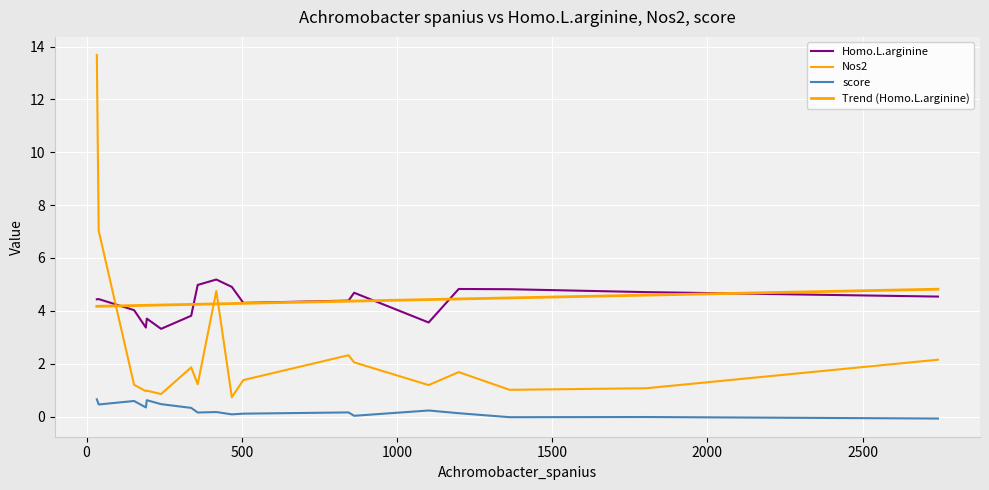

What is the sum of all Nos2 values?

46.1